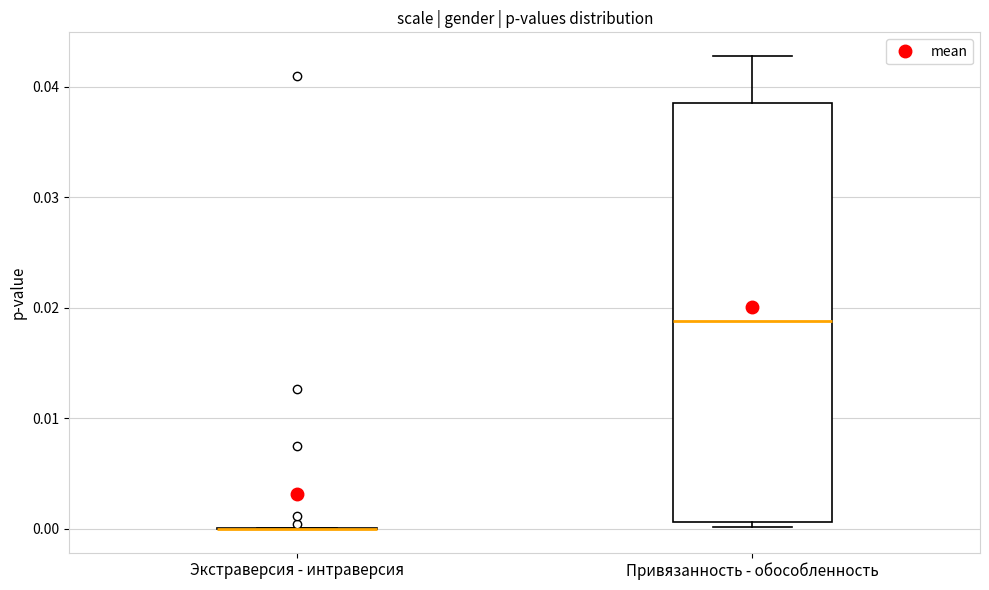

Reading left to right, transcribe this box plot: for each box, give where its median line is, the range the box spans, and where its two whiskers end, as read against the y-axis. The values are not printed on the chart, so give them approximately, as read against the axis.

Экстраверсия - интраверсия: box collapsed to a line at 0.000, whiskers 0.000 to 0.000
Привязанность - обособленность: median 0.019, box 0.001 to 0.039, whiskers 0.000 to 0.043